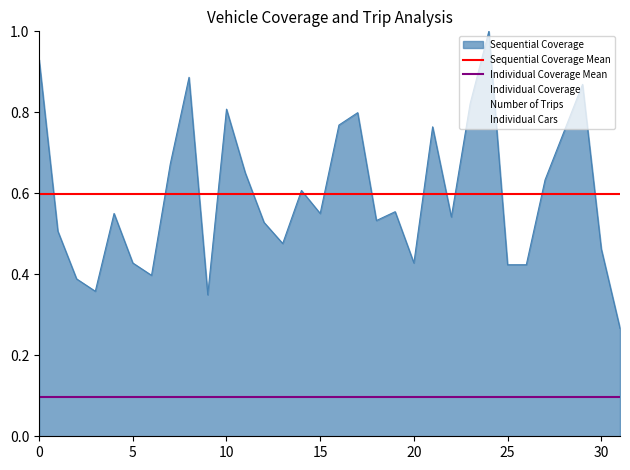

The value of Sequential Coverage at 5 is 0.3. True or false?

False